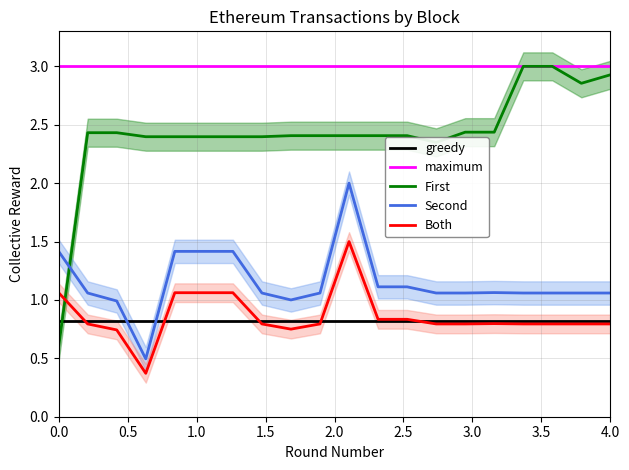

True or false: Historical $Price/Eth has more than 2 interior local peaks.

False